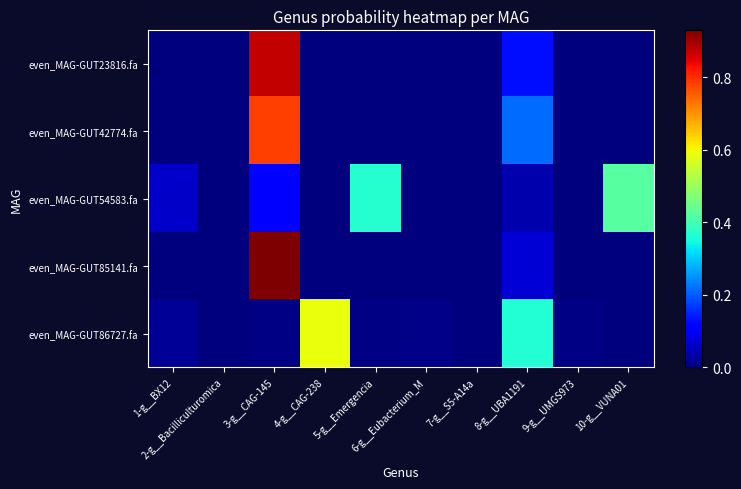

Reading right to left, transcribe all the data shown in this chart.

even_MAG-GUT23816.fa: 10-g__VUNA01=0.0	9-g__UMGS973=0.0	8-g__UBA1191=0.1	7-g__S5-A14a=0.0	6-g__Eubacterium_M=0.0	5-g__Emergencia=0.0	4-g__CAG-238=0.0	3-g__CAG-145=0.9	2-g__Bacilliculturomica=0.0	1-g__BX12=0.0
even_MAG-GUT42774.fa: 10-g__VUNA01=0.0	9-g__UMGS973=0.0	8-g__UBA1191=0.2	7-g__S5-A14a=0.0	6-g__Eubacterium_M=0.0	5-g__Emergencia=0.0	4-g__CAG-238=0.0	3-g__CAG-145=0.8	2-g__Bacilliculturomica=0.0	1-g__BX12=0.0
even_MAG-GUT54583.fa: 10-g__VUNA01=0.4	9-g__UMGS973=0.0	8-g__UBA1191=0.0	7-g__S5-A14a=0.0	6-g__Eubacterium_M=0.0	5-g__Emergencia=0.4	4-g__CAG-238=0.0	3-g__CAG-145=0.1	2-g__Bacilliculturomica=0.0	1-g__BX12=0.1
even_MAG-GUT85141.fa: 10-g__VUNA01=0.0	9-g__UMGS973=0.0	8-g__UBA1191=0.1	7-g__S5-A14a=0.0	6-g__Eubacterium_M=0.0	5-g__Emergencia=0.0	4-g__CAG-238=0.0	3-g__CAG-145=0.9	2-g__Bacilliculturomica=0.0	1-g__BX12=0.0
even_MAG-GUT86727.fa: 10-g__VUNA01=0.0	9-g__UMGS973=0.0	8-g__UBA1191=0.4	7-g__S5-A14a=0.0	6-g__Eubacterium_M=0.0	5-g__Emergencia=0.0	4-g__CAG-238=0.6	3-g__CAG-145=0.0	2-g__Bacilliculturomica=0.0	1-g__BX12=0.0